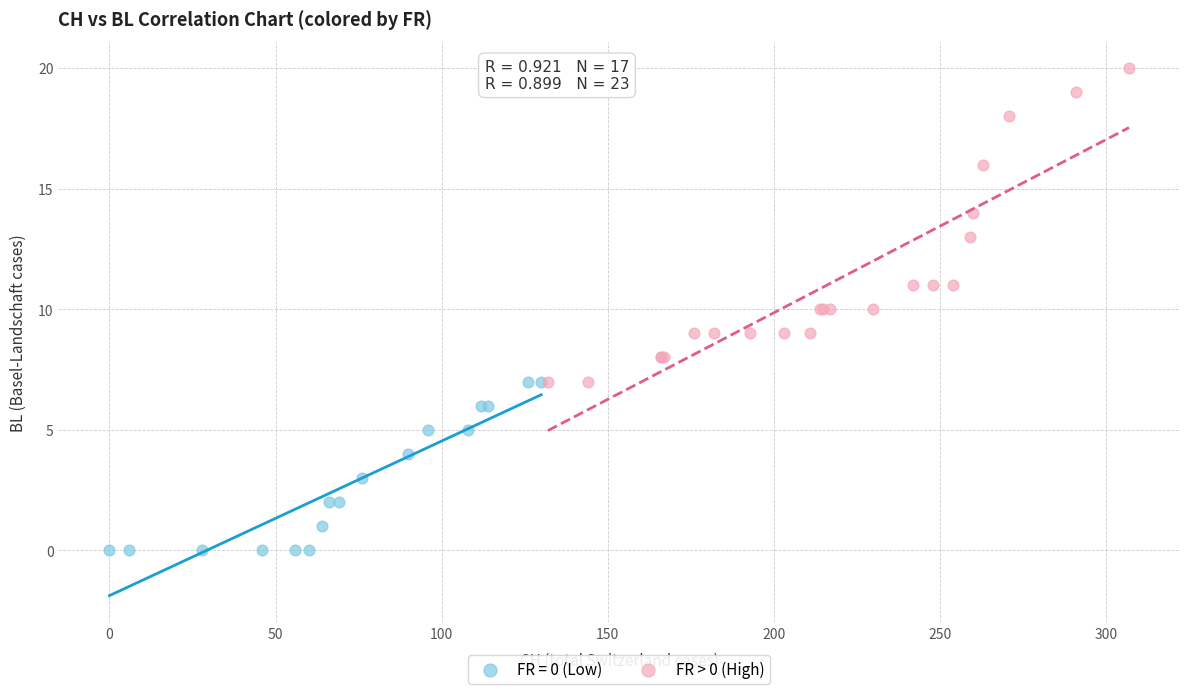

Which series contains the lowest Y value?

FR = 0 (Low)